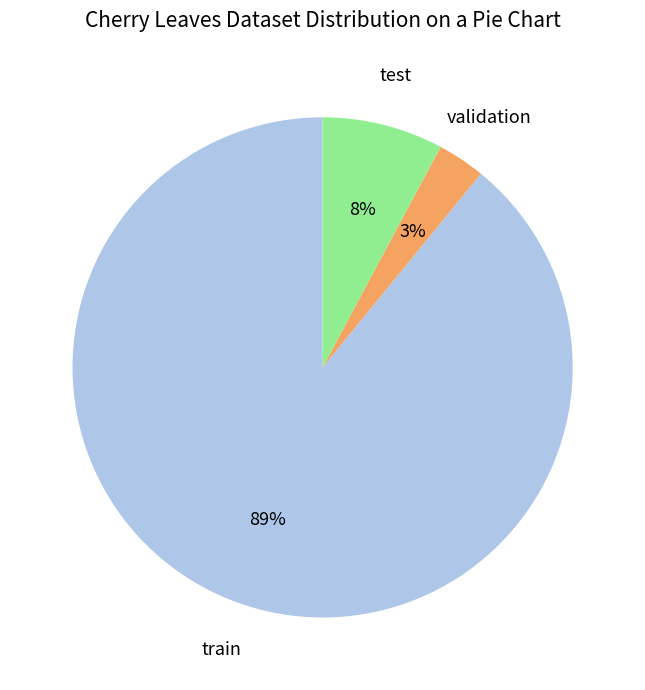

Does any single category account for the majority?

Yes